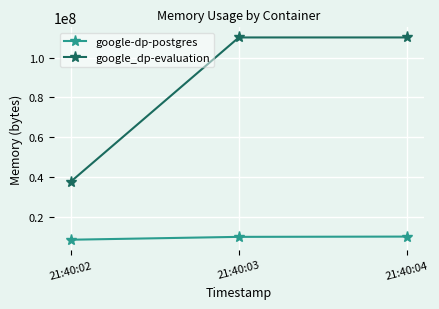

What is the sum of the google-dp-postgres values at 21:40:04 and 21:40:02?

18493440